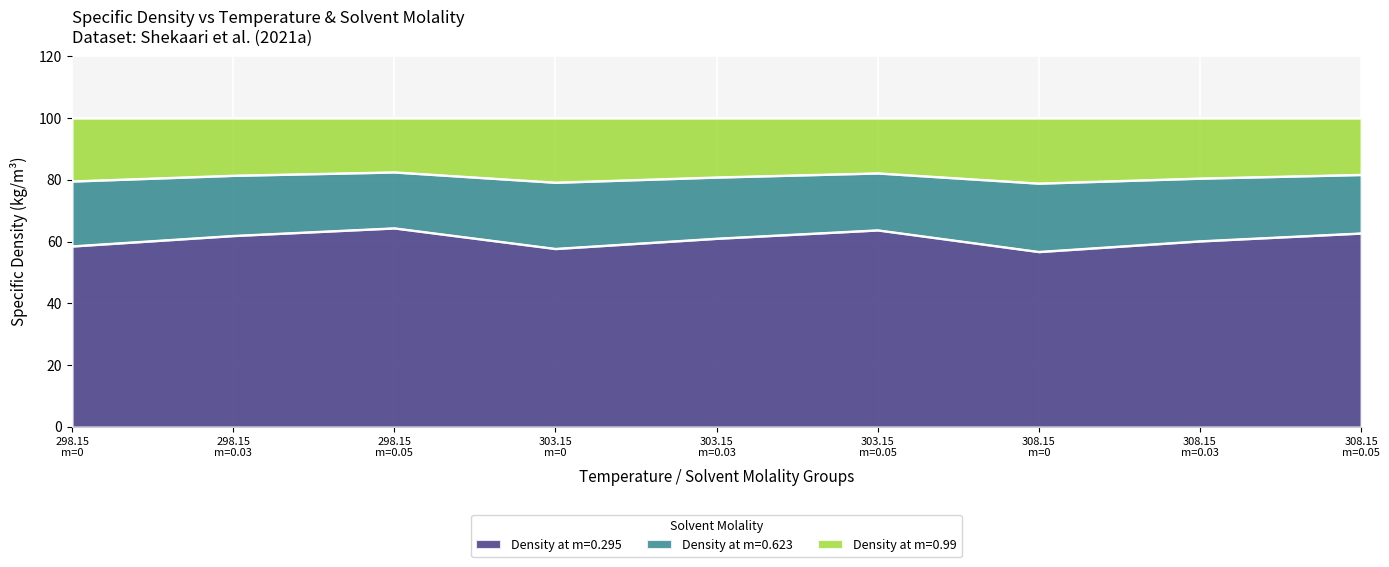

What is the minimum value shown in the chart?

56.8